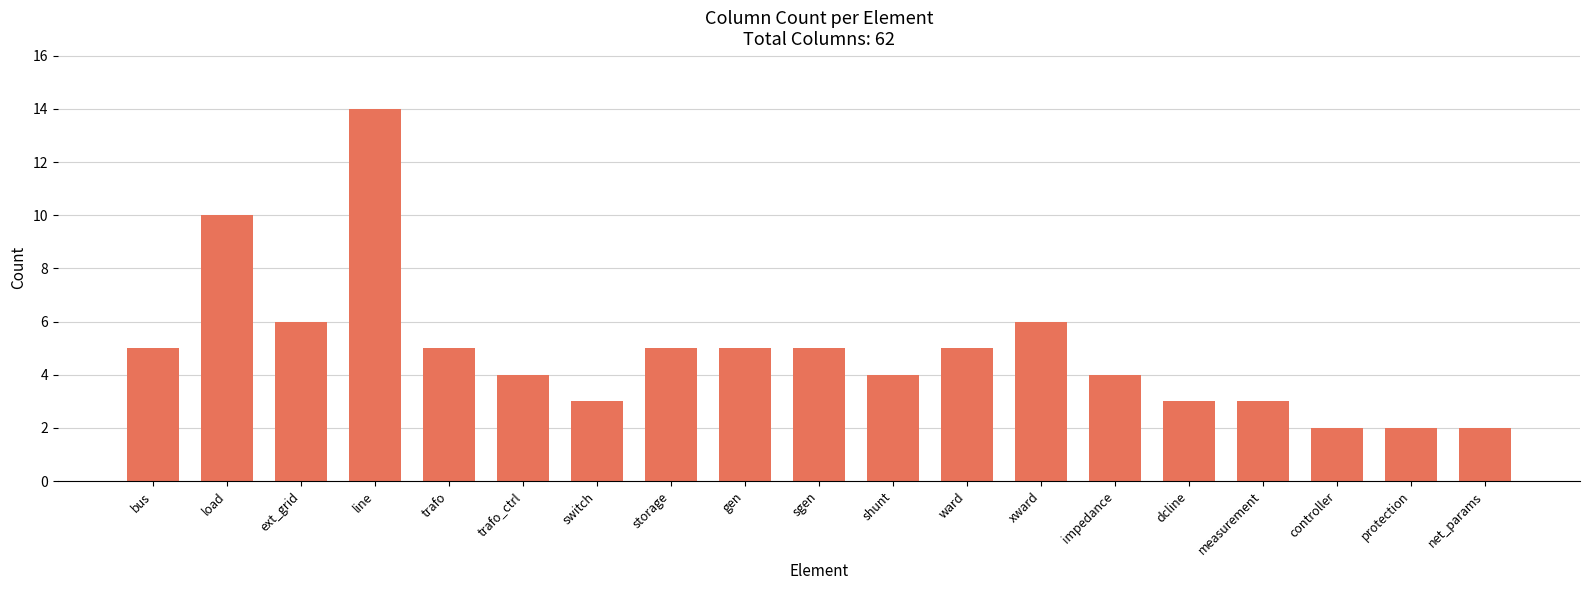

What is the minimum value shown in the chart?

2